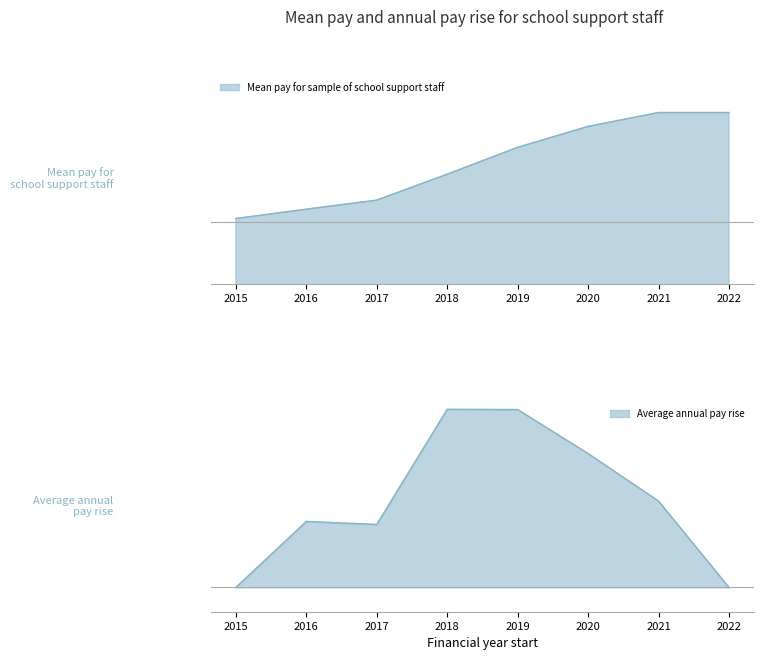

Which series has the largest range (max minus min)?

Mean pay for sample of school support staff